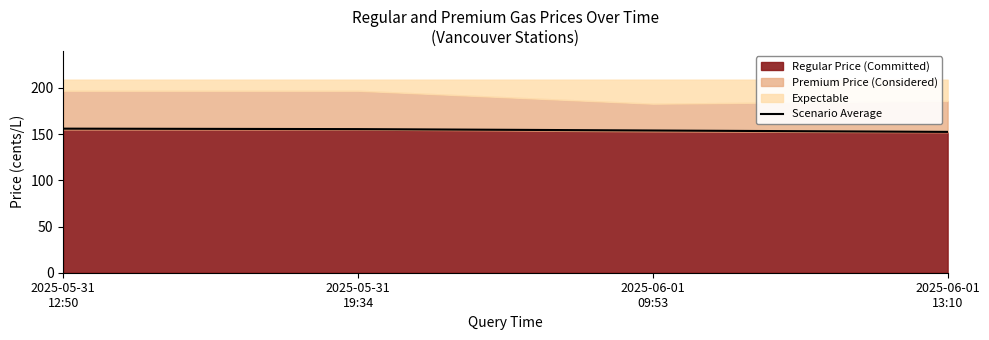

True or false: the data shows 48.8 at 2025-06-01
09:53.

False